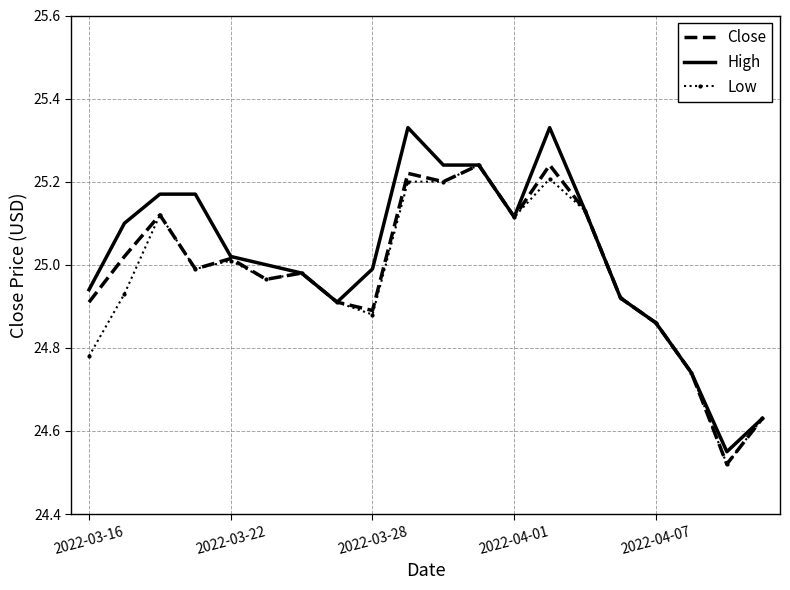

Which series has the widest spread of values?

High